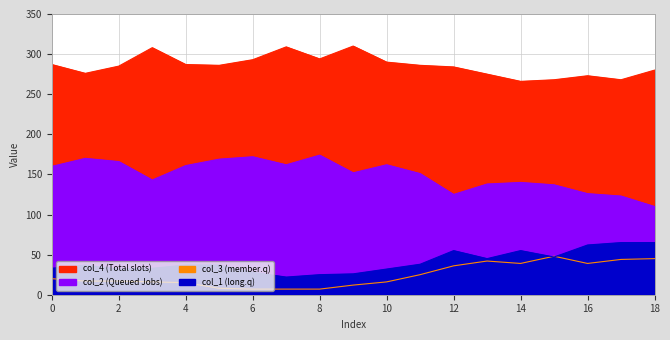

Reading right to left, what are all the values shown in this chart?

col_2: 110	123	126	137	140	138	125	151	162	152	174	162	172	169	161	143	166	170	160
col_4: 280	268	273	268	266	275	284	286	290	310	294	309	293	286	287	308	285	276	287
col_3: 45	44	39	48	39	42	36	25	16	12	7	7	7	8	15	16	17	17	20
col_1: 65	65	62	47	55	45	55	38	32	26	25	22	28	37	37	33	32	37	33